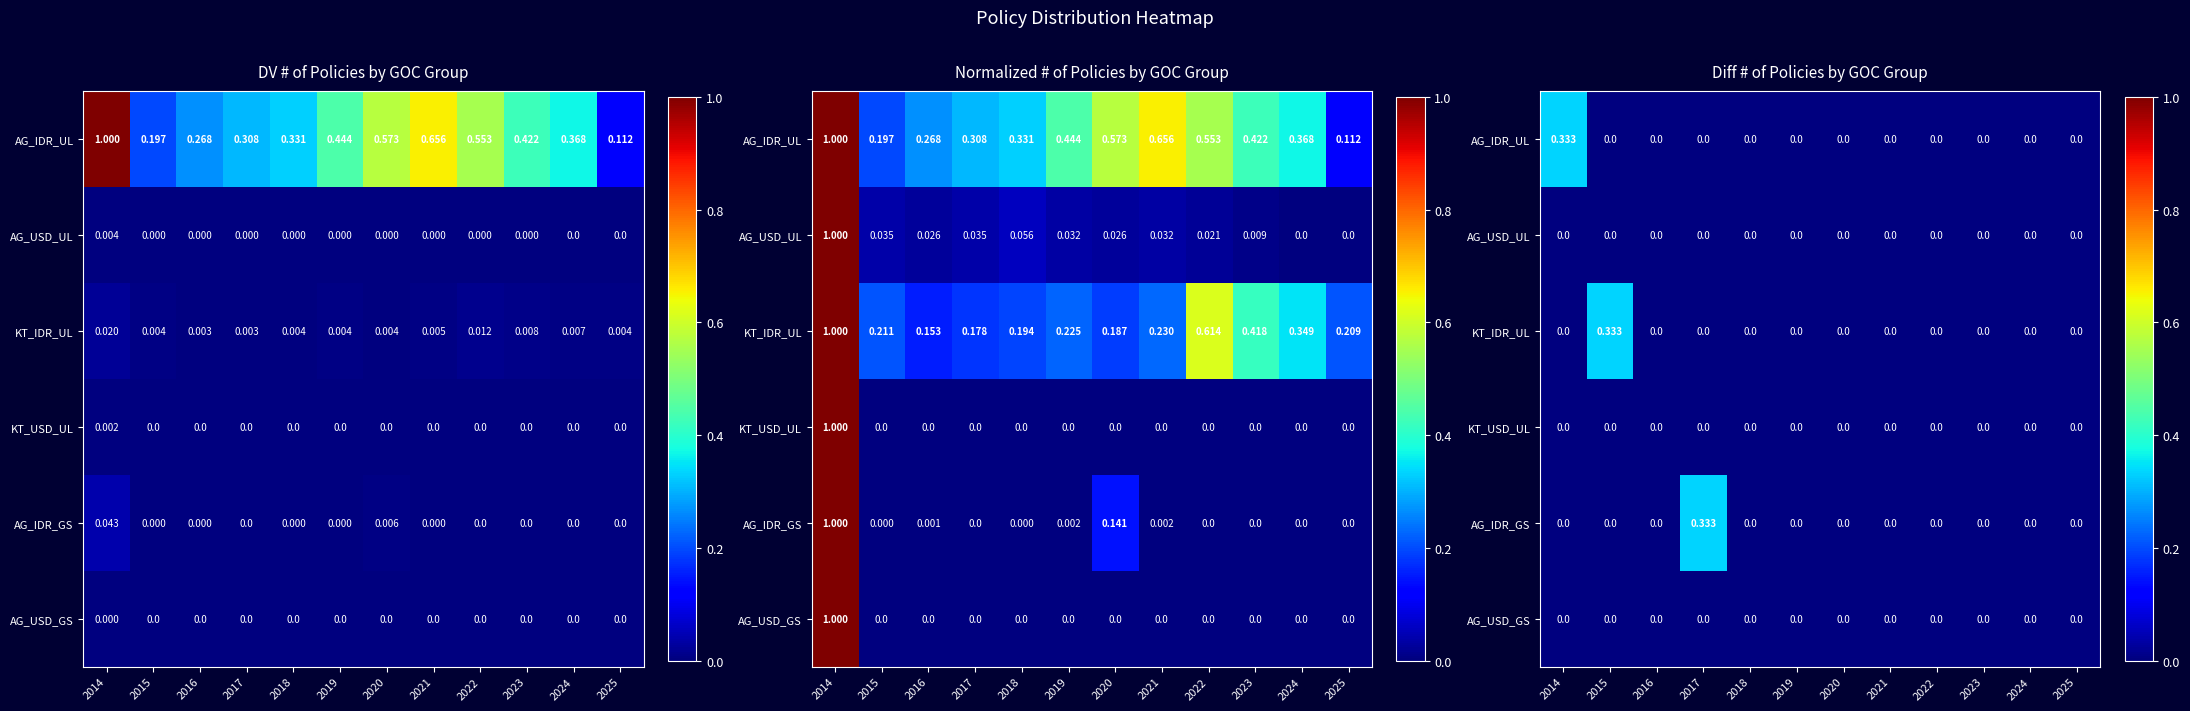

Count the number of data series in this chart.

6